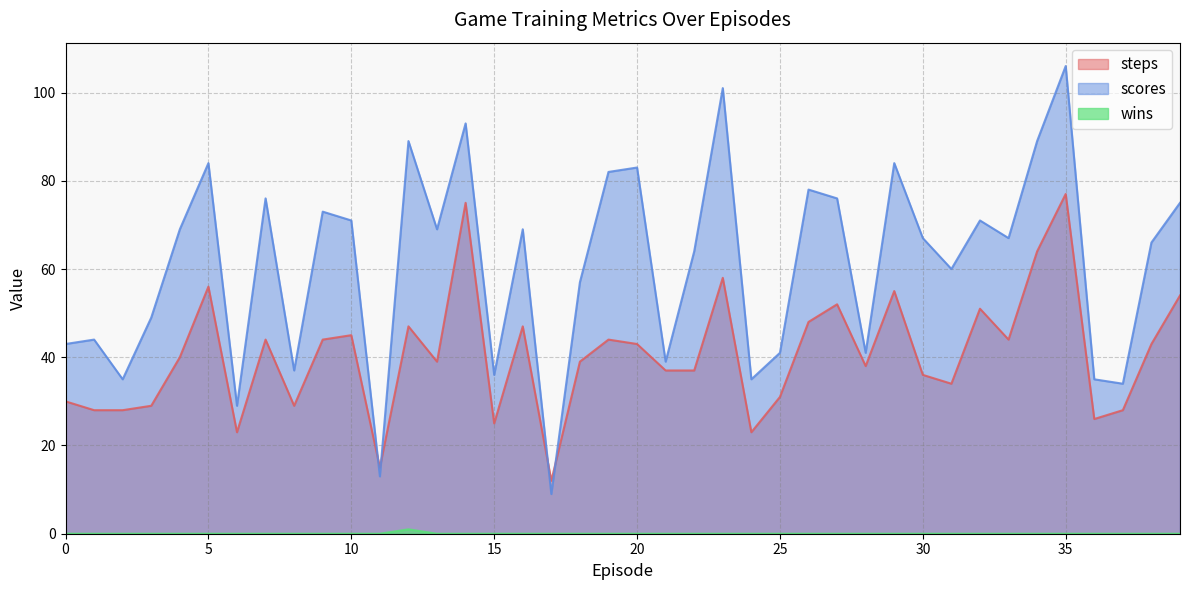

Reading left to right, extract all data points from this chart.

steps: 0=30	1=28	2=28	3=29	4=40	5=56	6=23	7=44	8=29	9=44	10=45	11=15	12=47	13=39	14=75	15=25	16=47	17=12	18=39	19=44	20=43	21=37	22=37	23=58	24=23	25=31	26=48	27=52	28=38	29=55	30=36	31=34	32=51	33=44	34=64	35=77	36=26	37=28	38=43	39=54
scores: 0=43	1=44	2=35	3=49	4=69	5=84	6=29	7=76	8=37	9=73	10=71	11=13	12=89	13=69	14=93	15=36	16=69	17=9	18=57	19=82	20=83	21=39	22=64	23=101	24=35	25=41	26=78	27=76	28=41	29=84	30=67	31=60	32=71	33=67	34=89	35=106	36=35	37=34	38=66	39=75
wins: 0=0	1=0	2=0	3=0	4=0	5=0	6=0	7=0	8=0	9=0	10=0	11=0	12=1	13=0	14=0	15=0	16=0	17=0	18=0	19=0	20=0	21=0	22=0	23=0	24=0	25=0	26=0	27=0	28=0	29=0	30=0	31=0	32=0	33=0	34=0	35=0	36=0	37=0	38=0	39=0